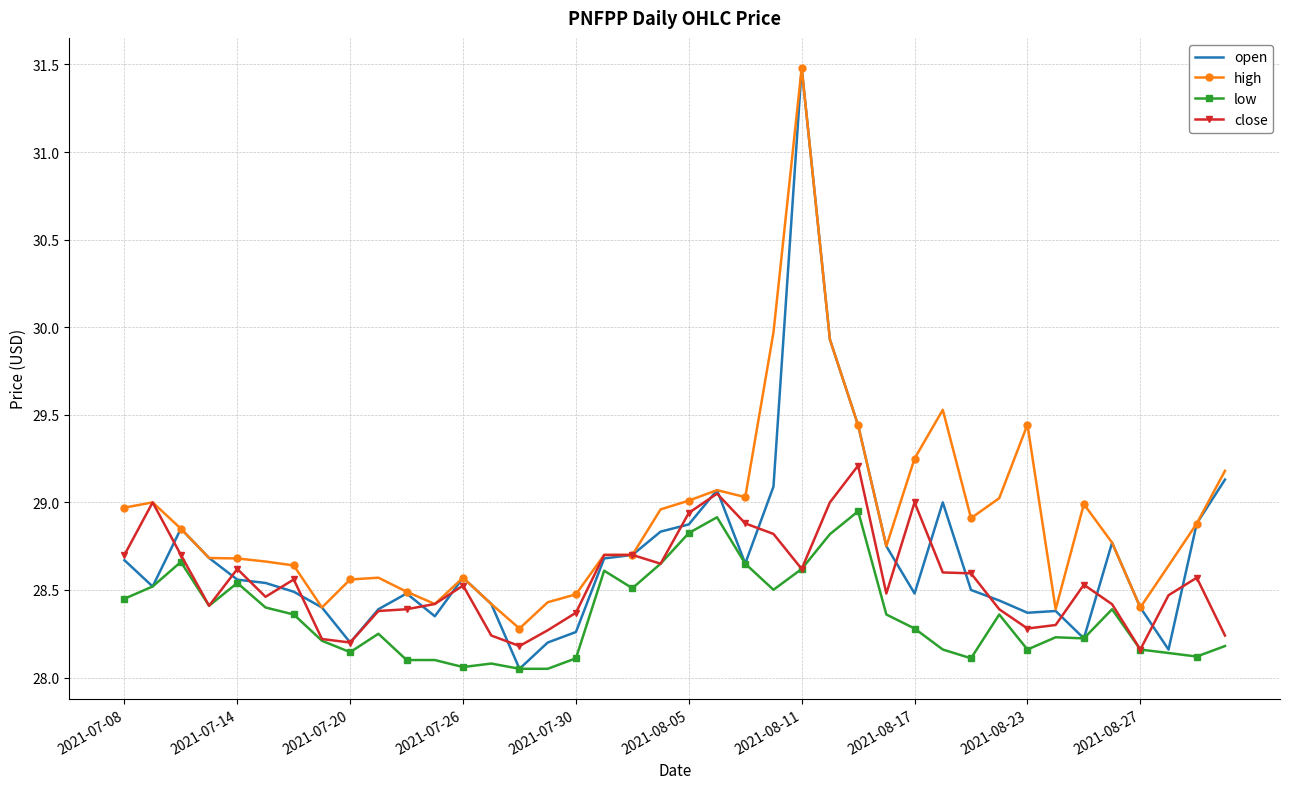

What is the maximum value shown in the chart?

31.5